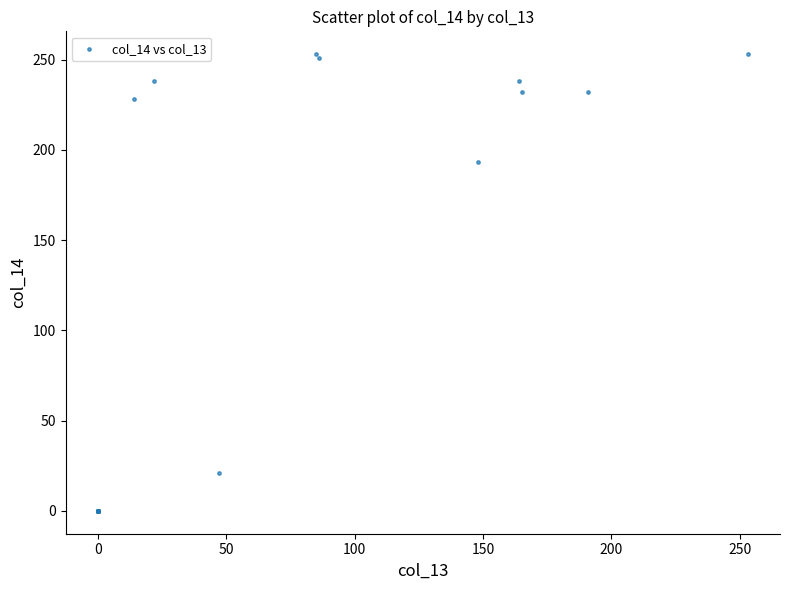

What Y value in the scatter plot is closest to 126?

193